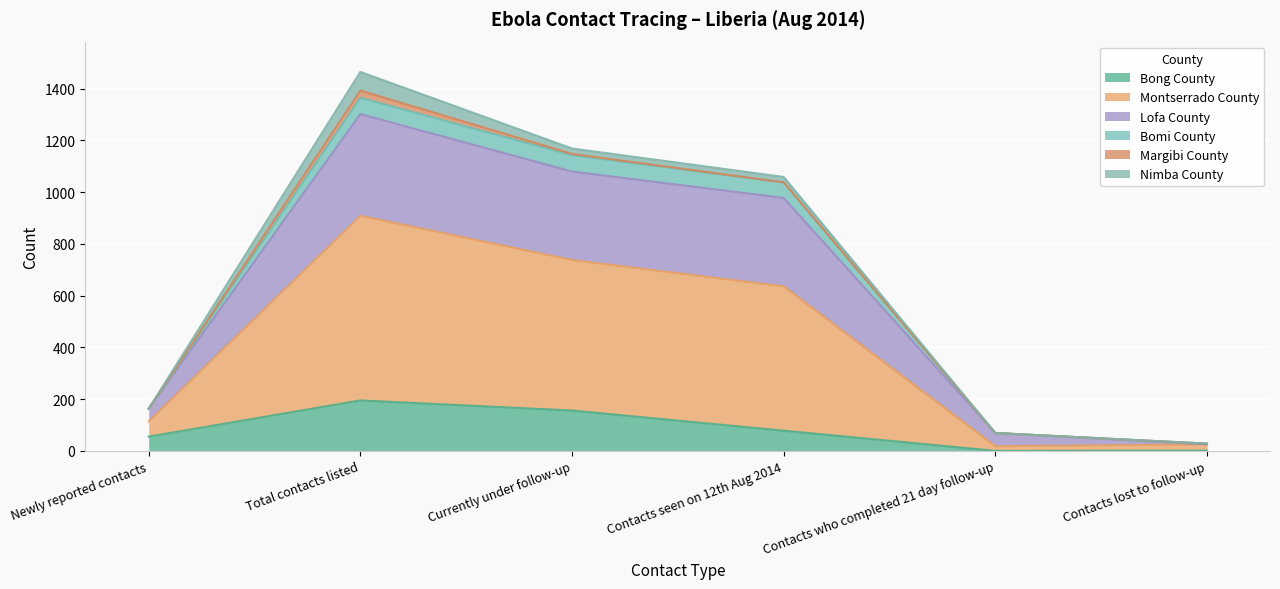

Which category has the highest value in the Bong County series?

Total contacts listed